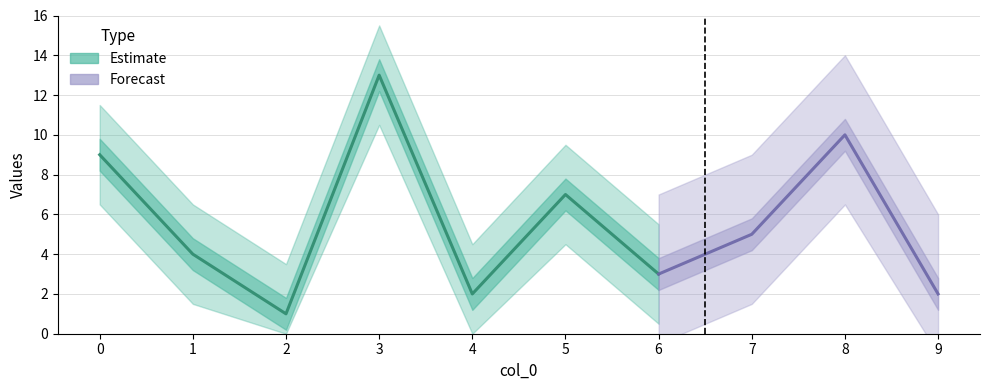

How many data points are less than 5?

5